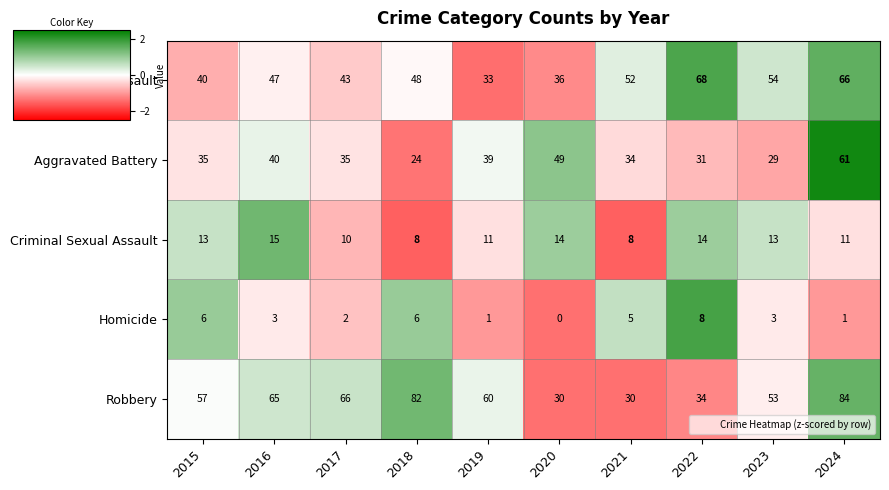

Where is Robbery nearest to the value 57?

2015